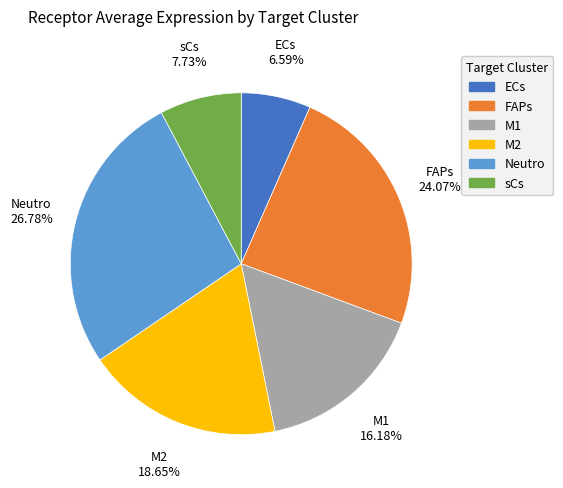

To the nearest percent, what portion does FAPs represent?

24%